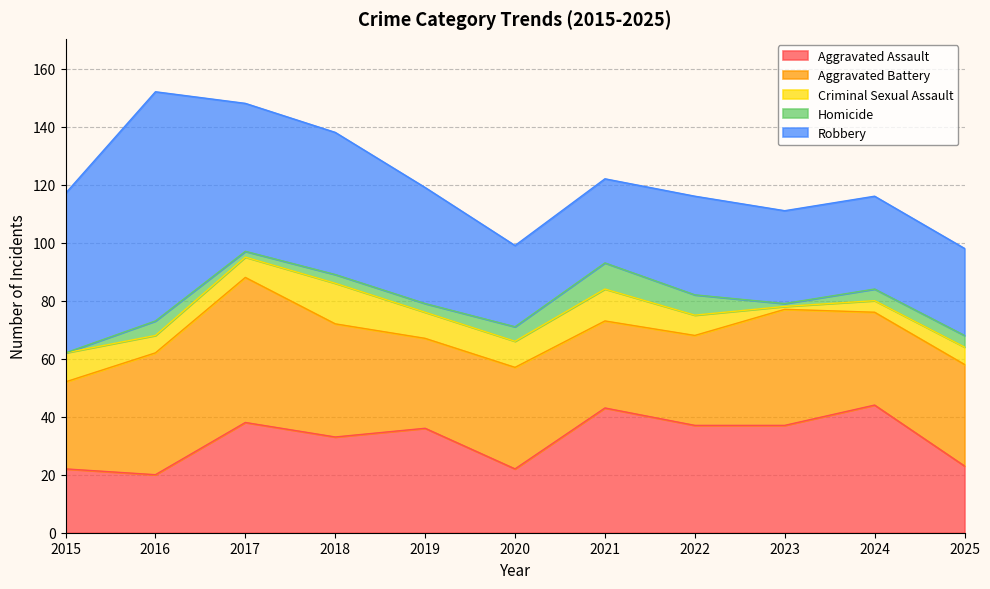

Which has a higher value, 2024 or 2019?

2024